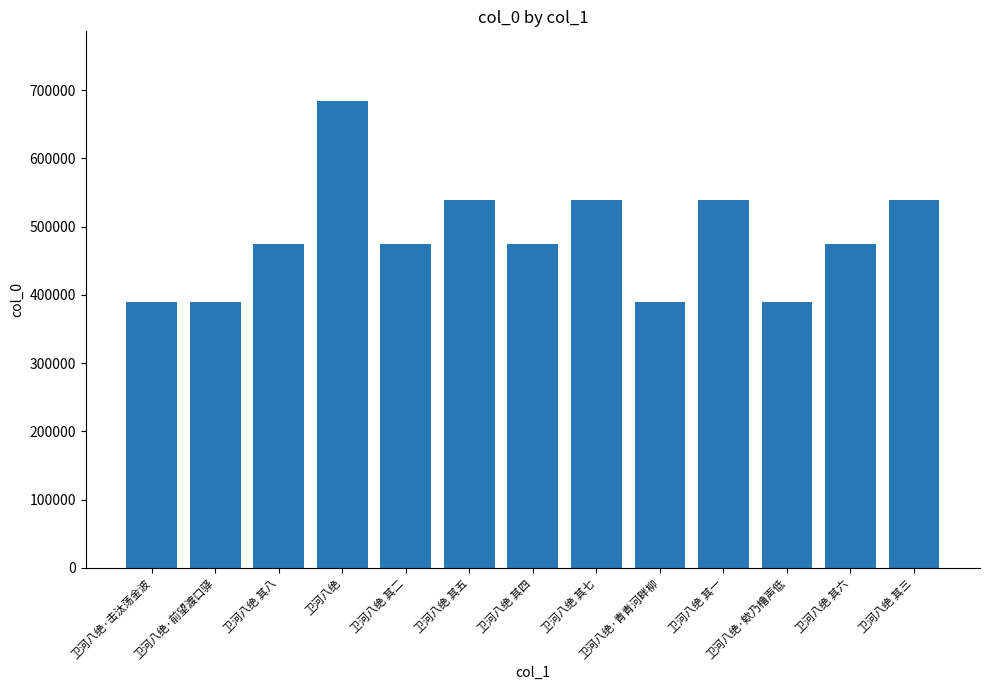

True or false: the data shows 305477 at 卫河八绝 其七.

False